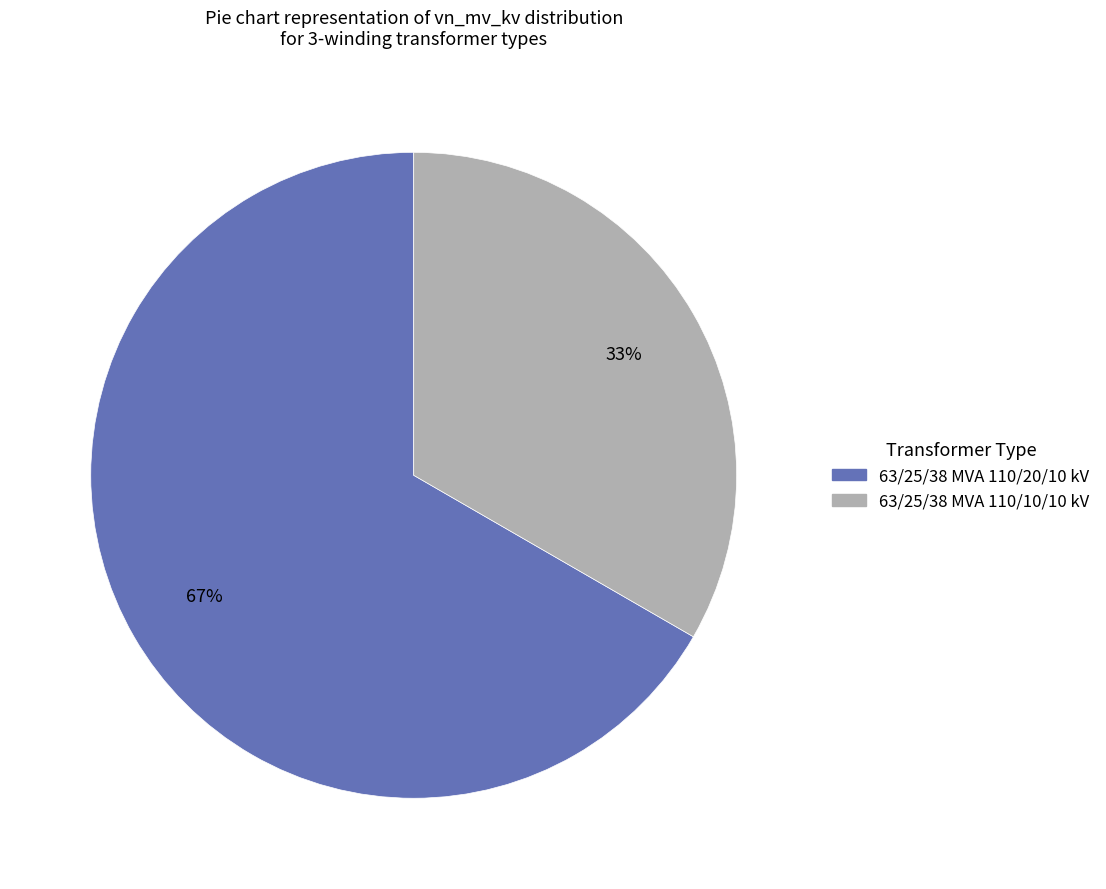

Do 63/25/38 MVA 110/10/10 kV and 63/25/38 MVA 110/20/10 kV together represent more than half of the pie?

Yes